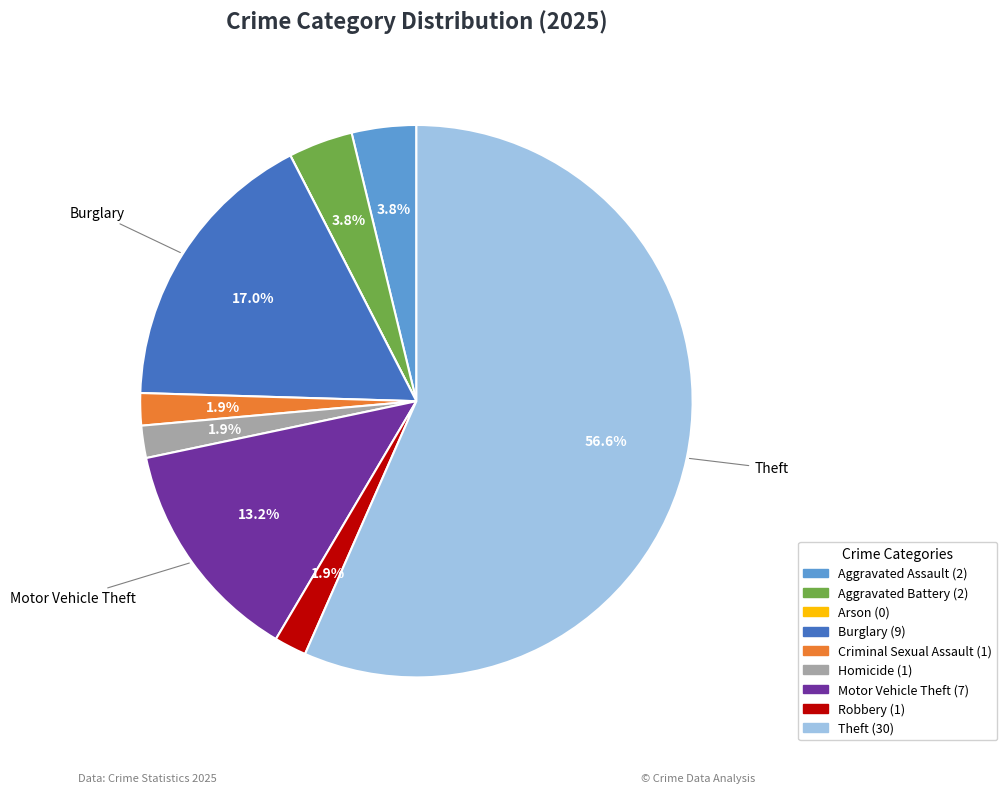

Does any single category account for the majority?

Yes